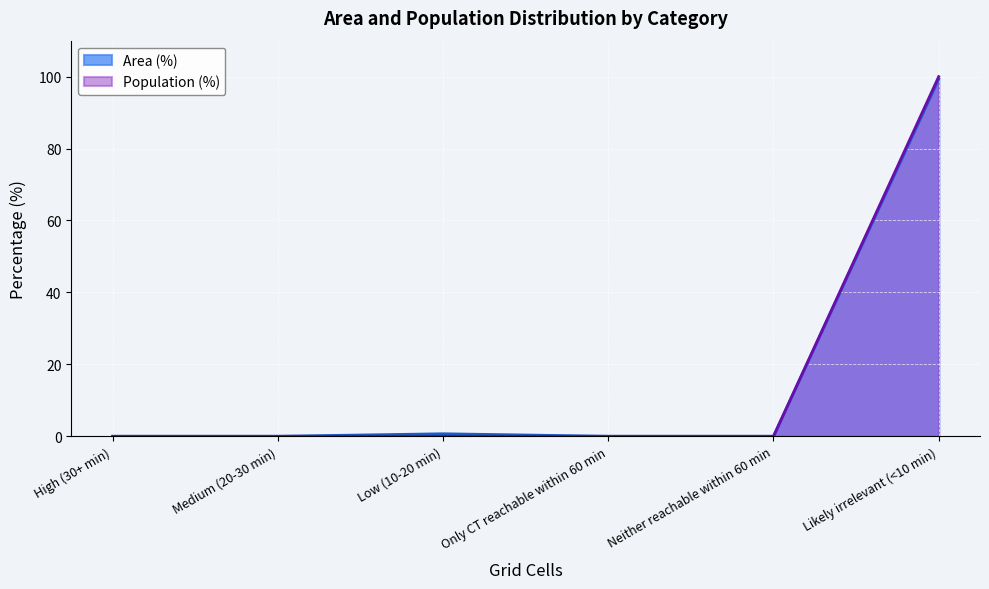

What is the difference between the Area (%) values at Only CT reachable within 60 min and Likely irrelevant (<10 min)?

99.3